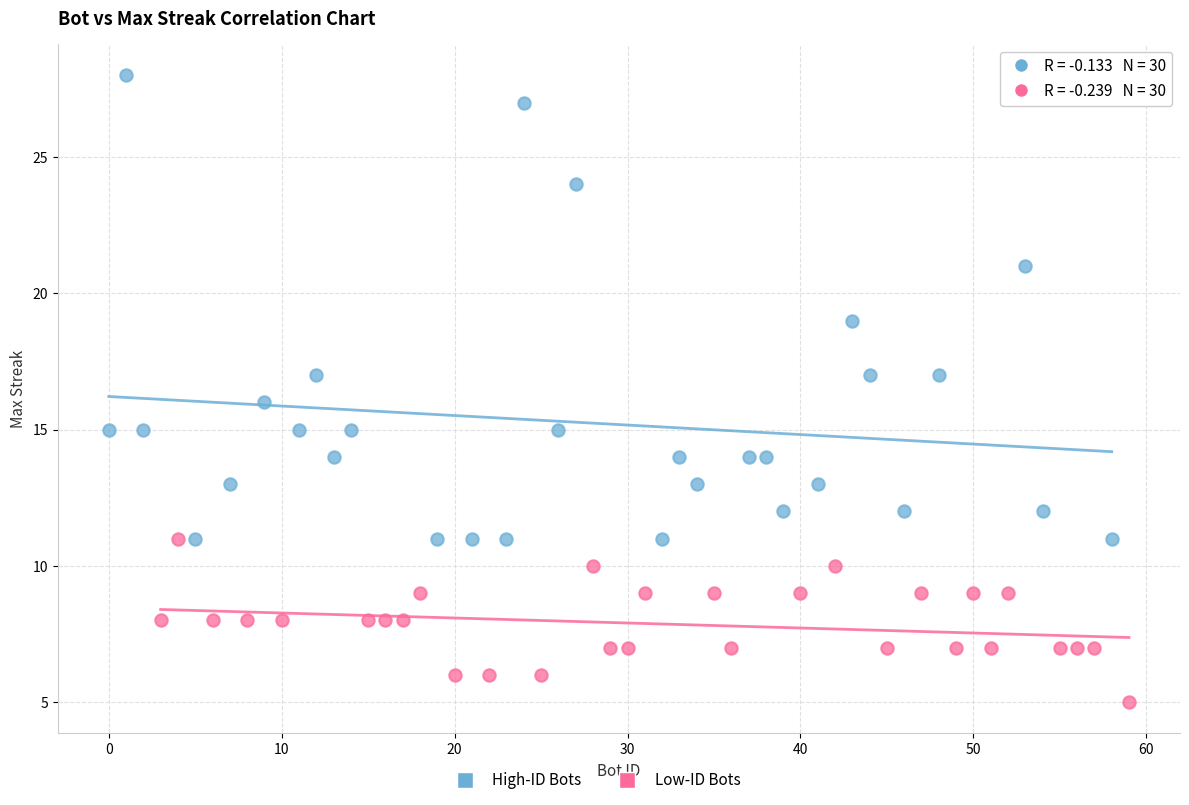

Which series contains the lowest Y value?

Low-ID Bots